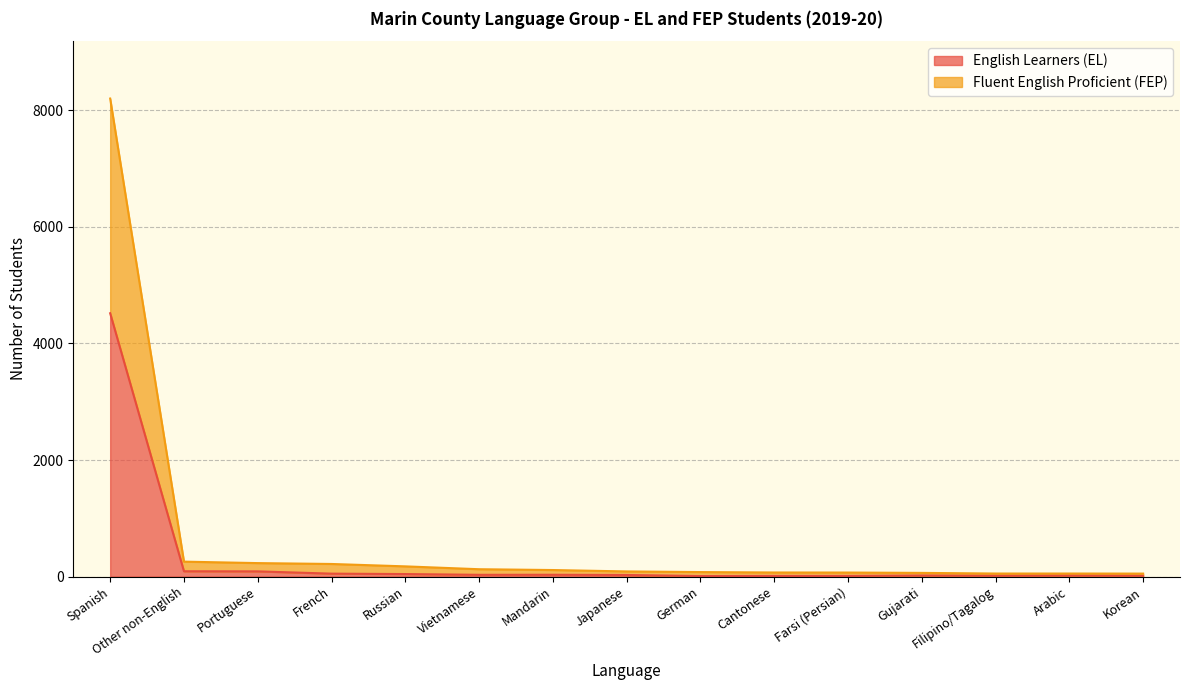

Which has a higher value, Farsi (Persian) or Japanese?

Japanese